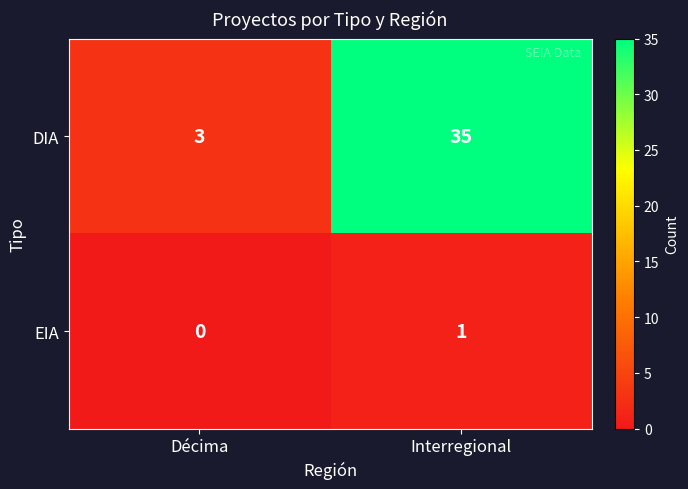

The EIA series shows 1 at Interregional. True or false?

True